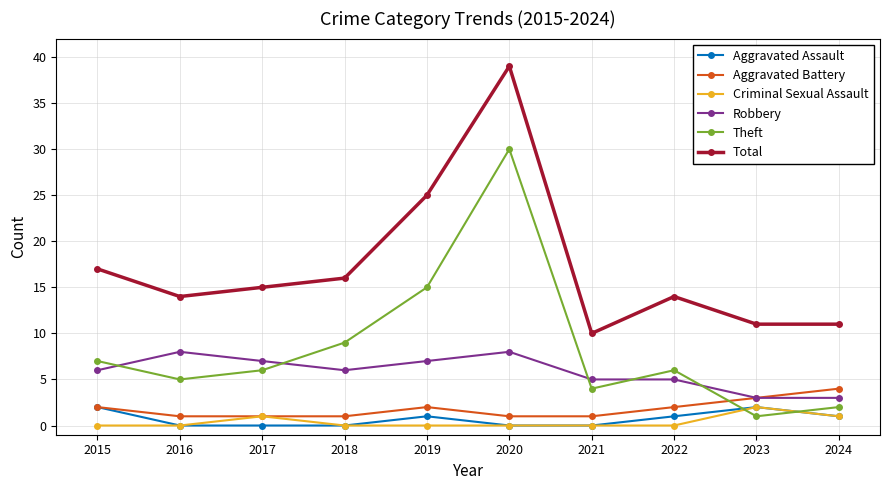

Count the number of data series in this chart.

6